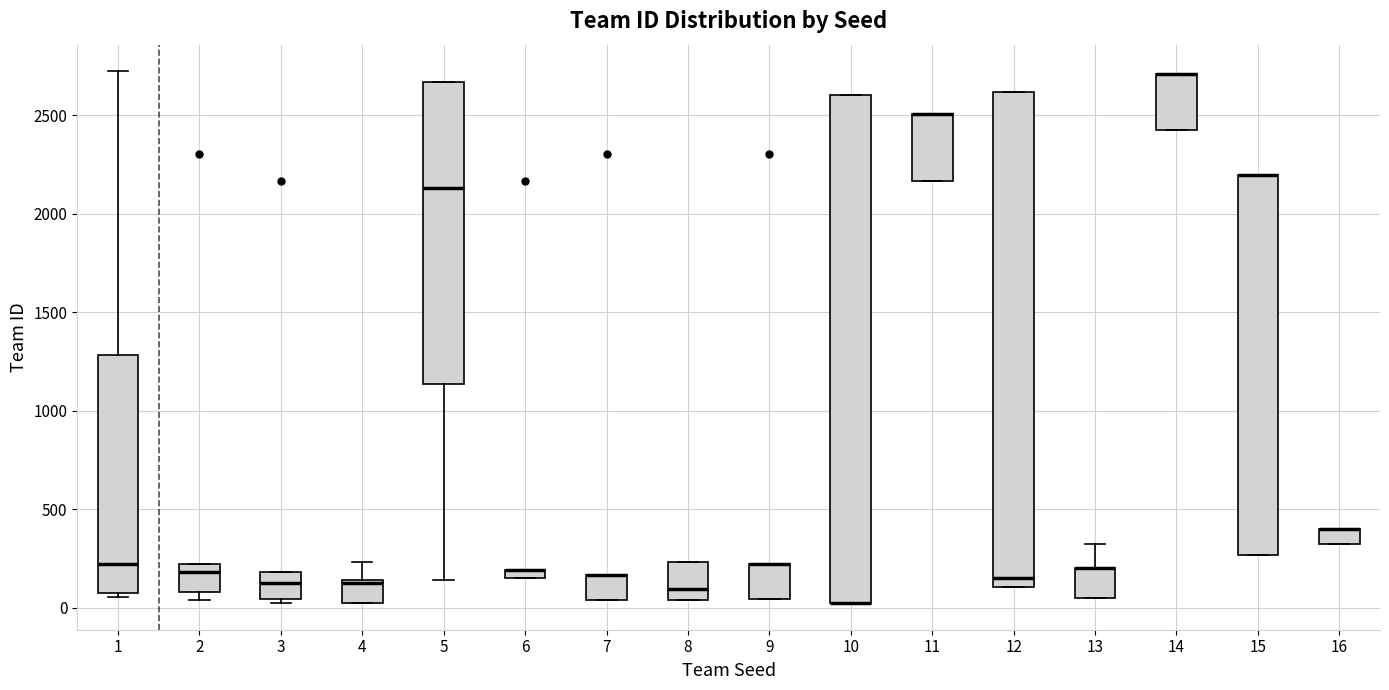

Which box is the tallest, from its lower edge to its upper edge?

10